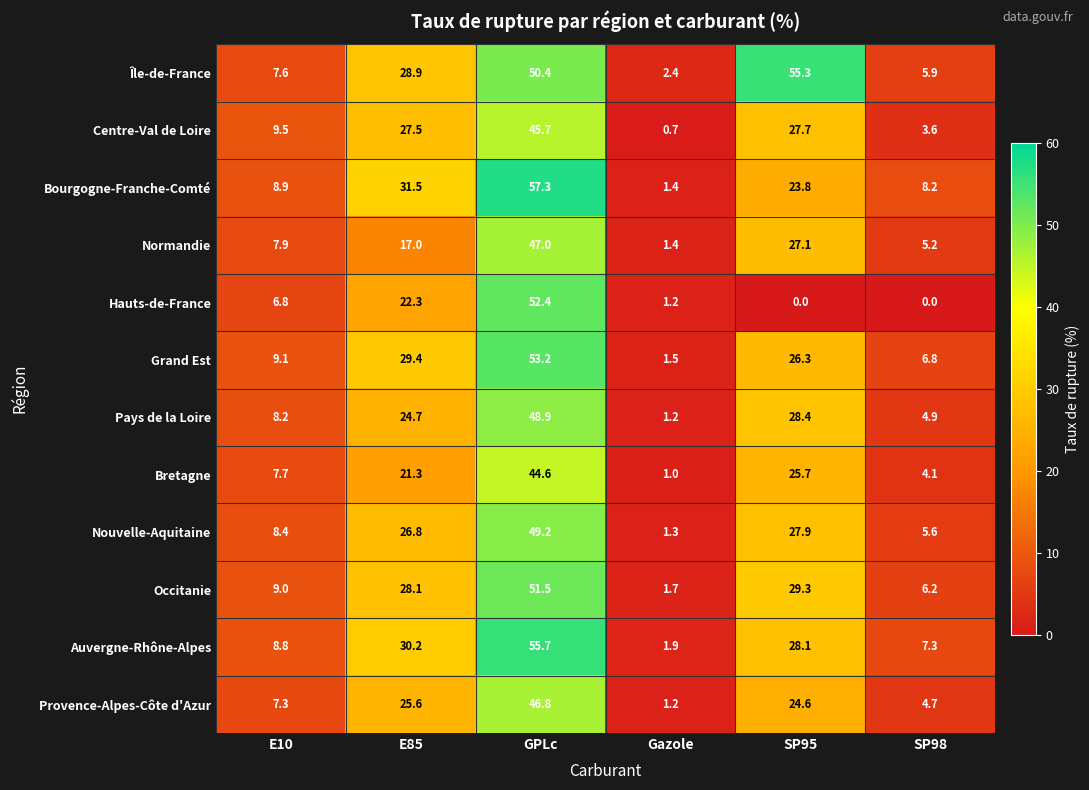

Which label corresponds to the largest value in the chart?

GPLc